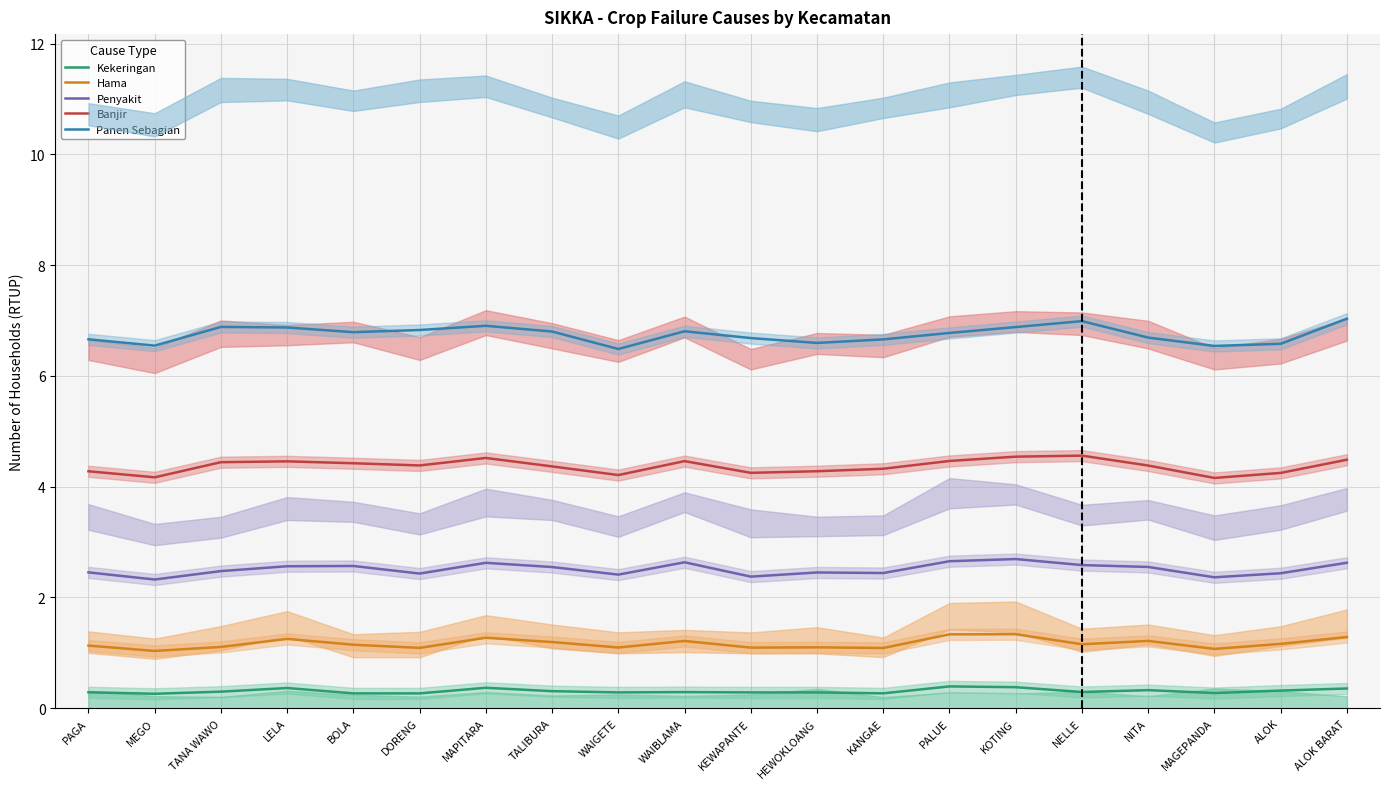

List the labels in order of Banjir value, smallest first.

MAGEPANDA, MEGO, WAIGETE, ALOK, KEWAPANTE, PAGA, HEWOKLOANG, KANGAE, TALIBURA, NITA, DORENG, BOLA, TANA WAWO, LELA, WAIBLAMA, PALUE, ALOK BARAT, MAPITARA, KOTING, NELLE